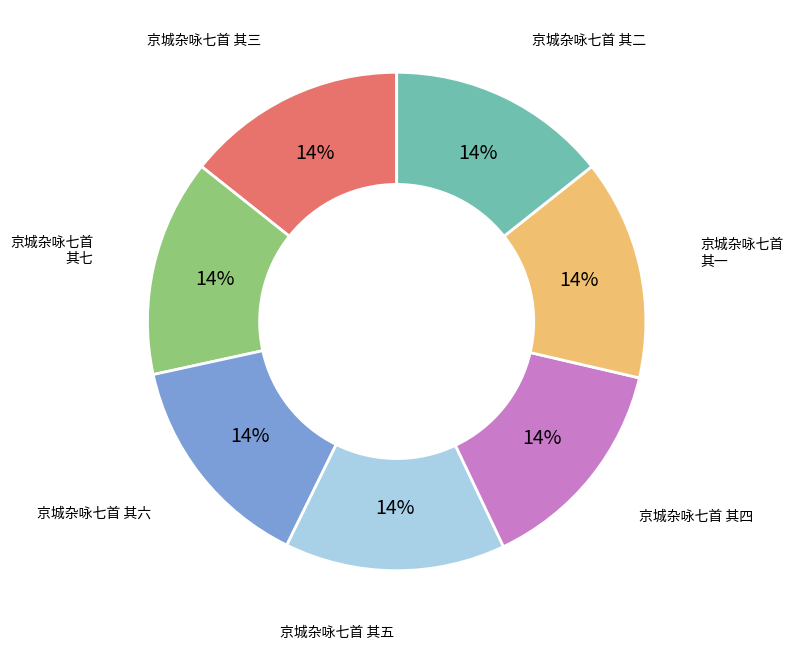

Is there any slice that represents more than half of the pie?

No